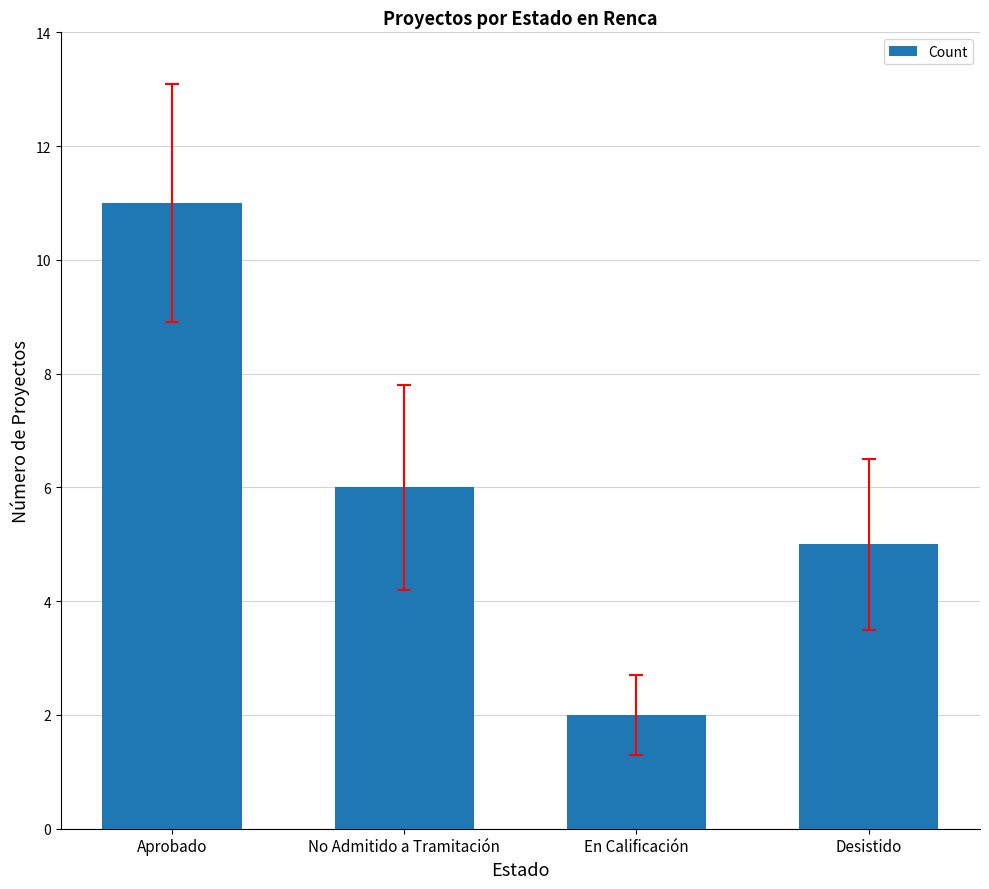

Approximately how many times larger is the value at En Calificación compared to Aprobado?

0.2